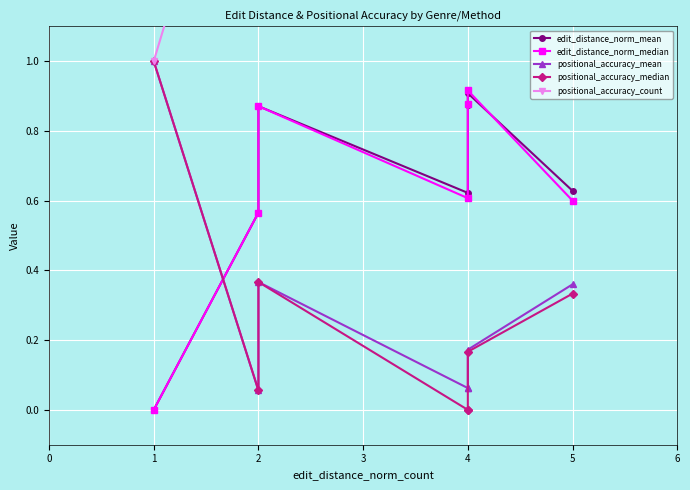

How many intersections are there between positional_accuracy_mean and edit_distance_norm_mean?

1